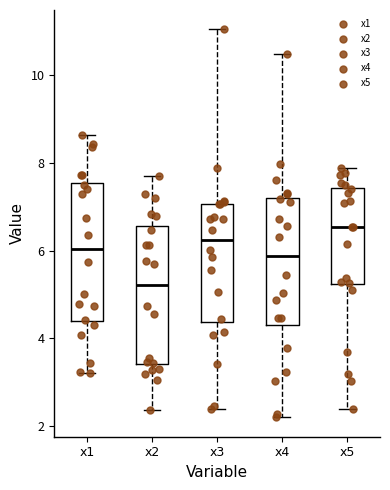

Reading left to right, transcribe this box plot: for each box, give where its median line is, the range the box spans, and where its two whiskers end, as read against the y-axis. The values are not printed on the chart, so give them approximately, as read against the axis.

x1: median 6.0, box 4.4 to 7.6, whiskers 3.2 to 8.6
x2: median 5.2, box 3.4 to 6.6, whiskers 2.4 to 7.8
x3: median 6.2, box 4.4 to 7.0, whiskers 2.4 to 11.0
x4: median 5.8, box 4.4 to 7.2, whiskers 2.2 to 10.4
x5: median 6.6, box 5.2 to 7.4, whiskers 2.4 to 7.8